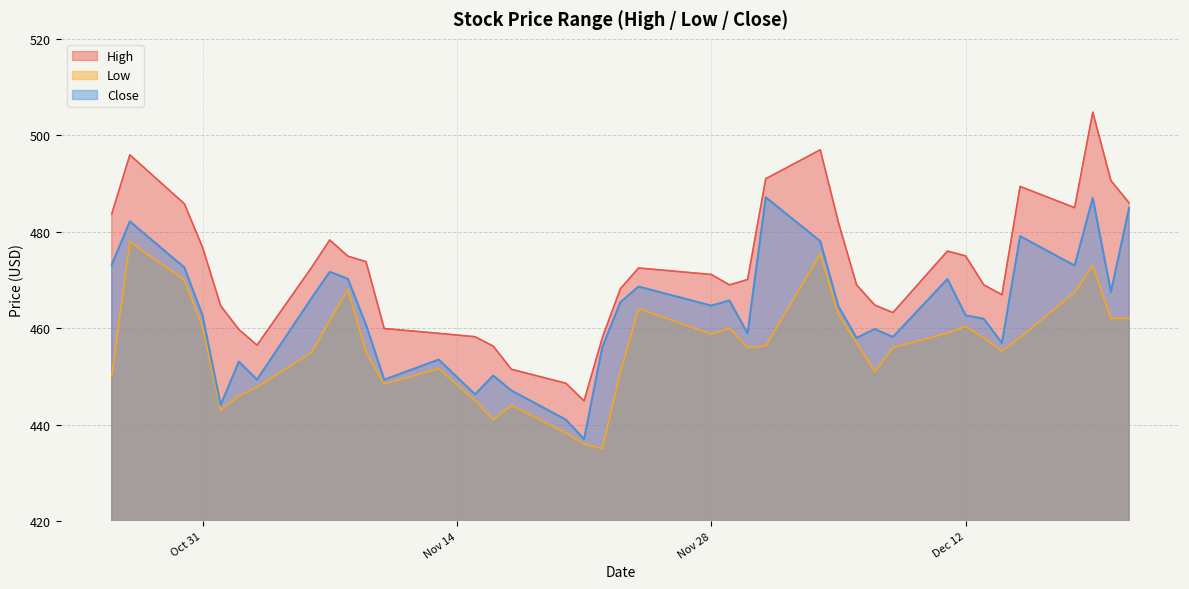

Where is the first local minimum for High?

2023-11-03